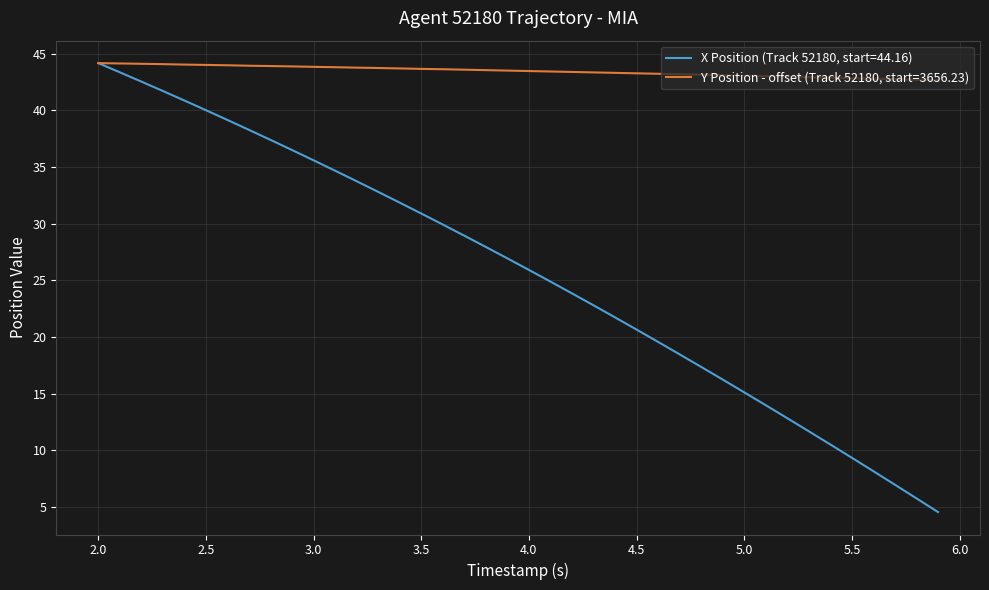

List the series in order of their overall mean, lowest first.

X Position (Track 52180, start=44.16), Y Position - offset (Track 52180, start=3656.23)